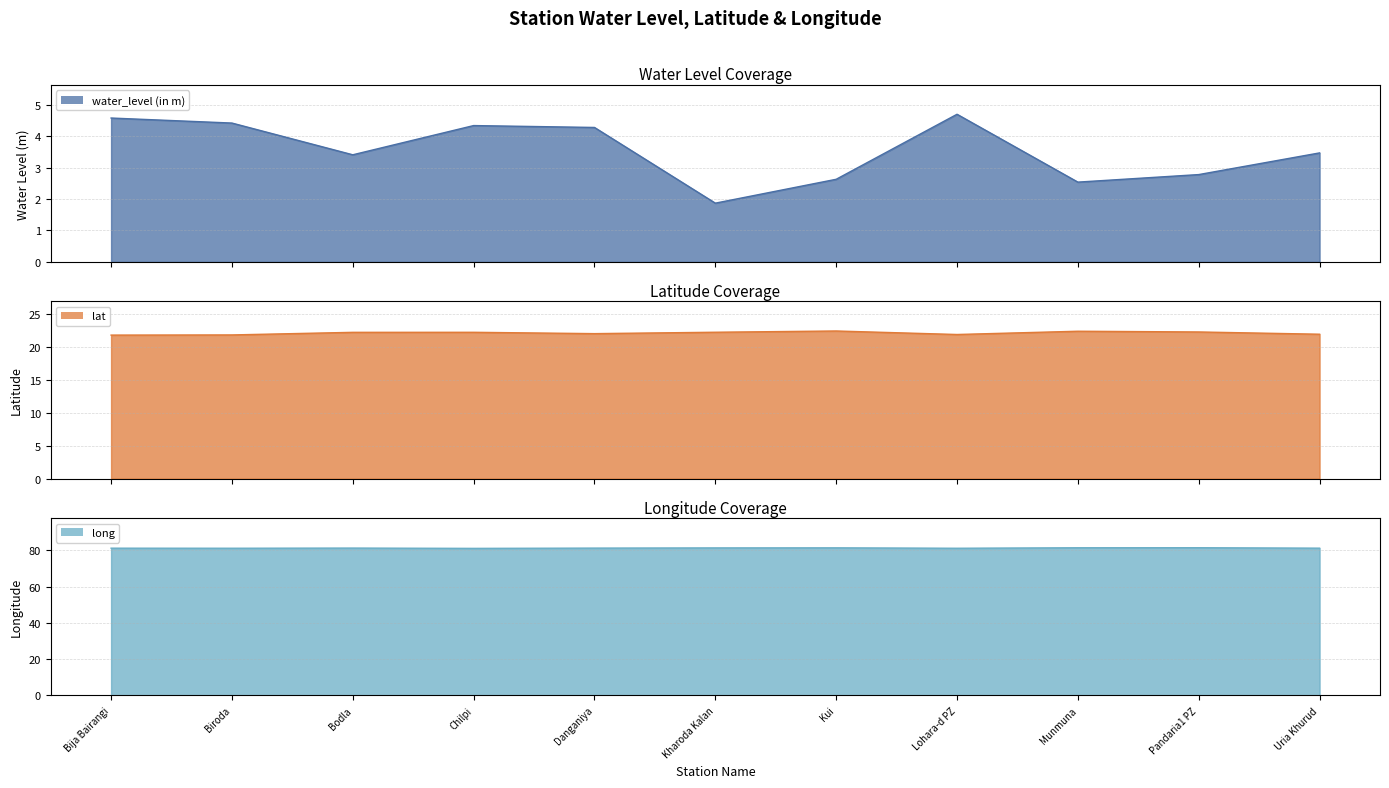

Reading left to right, transcribe all the data shown in this chart.

water_level (in m): Bija Bairangi=4.6	Biroda=4.4	Bodla=3.4	Chilpi=4.3	Danganiya=4.3	Kharoda Kalan=1.9	Kui=2.6	Lohara-d PZ=4.7	Munmuna=2.5	Pandaria1 PZ=2.8	Uria Khurud=3.5
lat: Bija Bairangi=21.7	Biroda=21.8	Bodla=22.2	Chilpi=22.2	Danganiya=22.0	Kharoda Kalan=22.2	Kui=22.4	Lohara-d PZ=21.8	Munmuna=22.3	Pandaria1 PZ=22.2	Uria Khurud=21.9
long: Bija Bairangi=81.2	Biroda=81.1	Bodla=81.2	Chilpi=81.1	Danganiya=81.2	Kharoda Kalan=81.3	Kui=81.4	Lohara-d PZ=81.1	Munmuna=81.4	Pandaria1 PZ=81.4	Uria Khurud=81.2